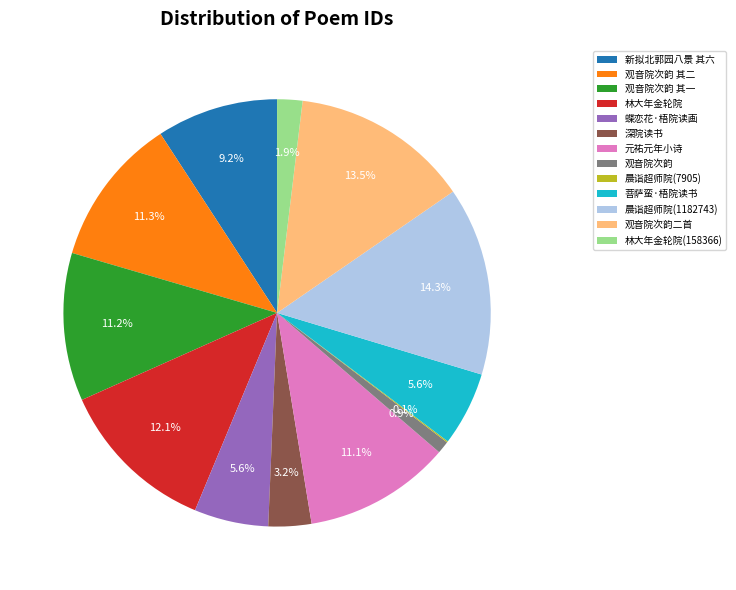

Is the sum of 林大年金轮院 and 观音院次韵 greater than half?

No